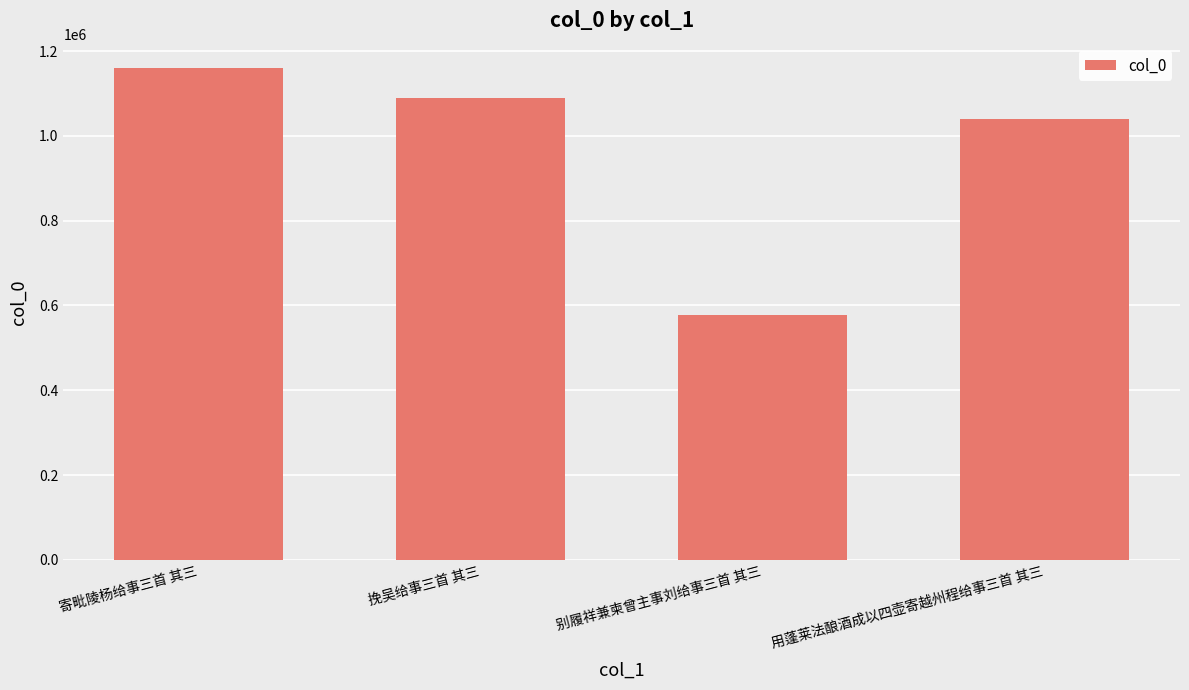

Which category has the highest value across all series?

寄毗陵杨给事三首 其三